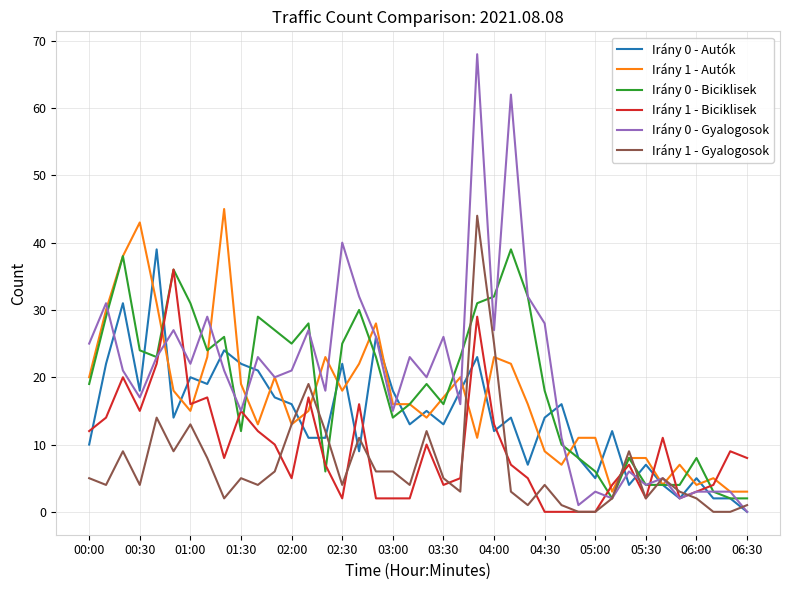

Count the number of data series in this chart.

6